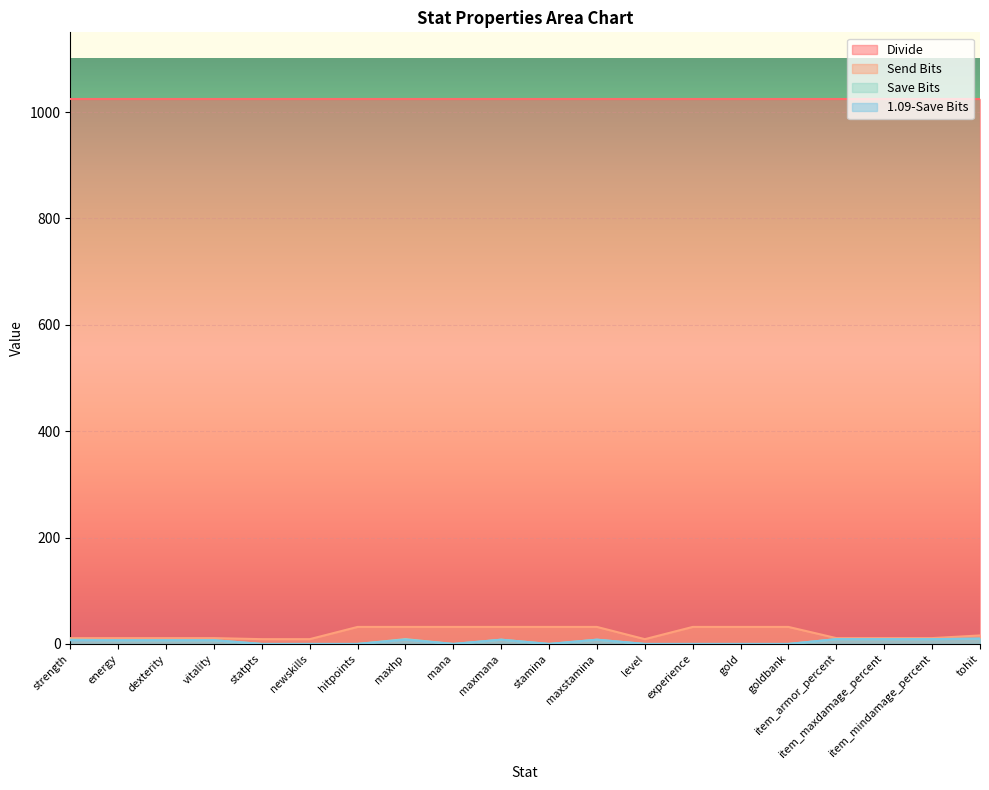

At which label does Save Bits first exceed 7?

strength